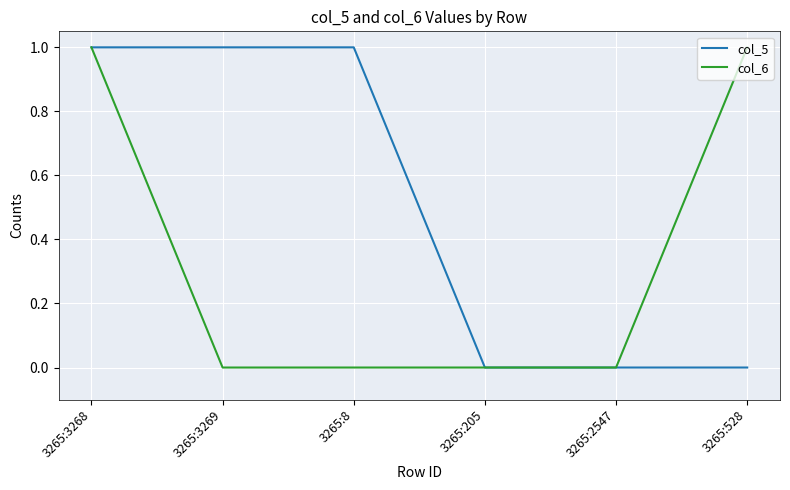

List the series in order of their overall mean, highest first.

col_5, col_6